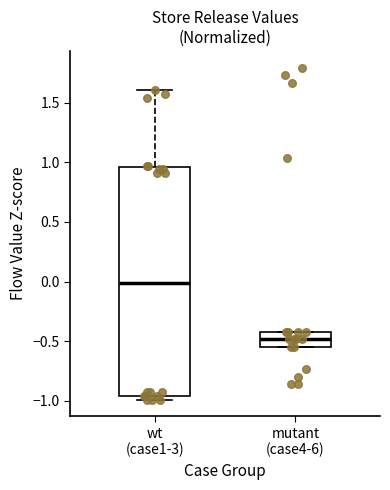

Which box is the tallest, from its lower edge to its upper edge?

wt (case1-3)